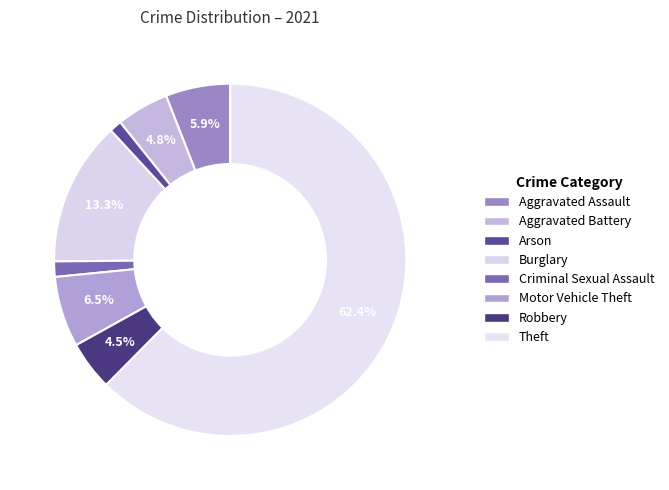

Combined, what portion of the pie is Aggravated Battery and Arson?

5.9%